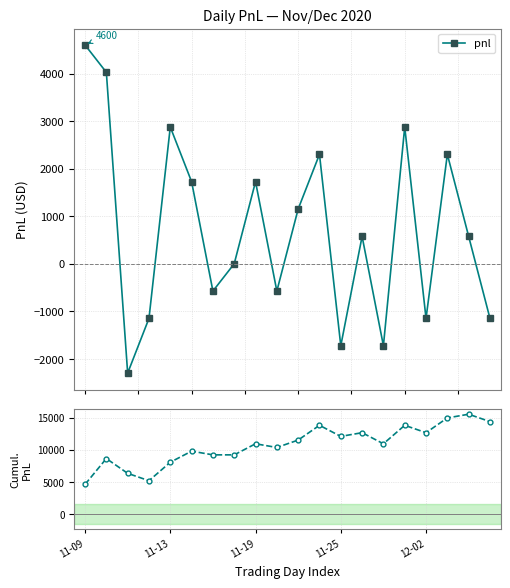

Reading left to right, list all the values displayed in this chart.

pnl: 4600	4025	-2300	-1150	2875	1725	-575	0	1725	-575	1150	2300	-1725	575	-1725	2875	-1150	2300	575	-1150
cumulative pnl: 4600	8625	6325	5175	8050	9775	9200	9200	10925	10350	11500	13800	12075	12650	10925	13800	12650	14950	15525	14375